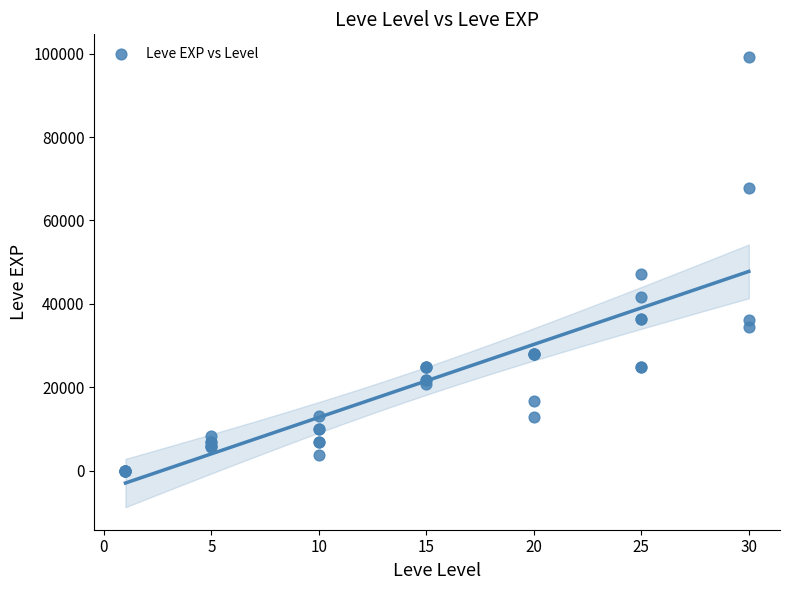

What Y value in the scatter plot is closest to 49610?

47200